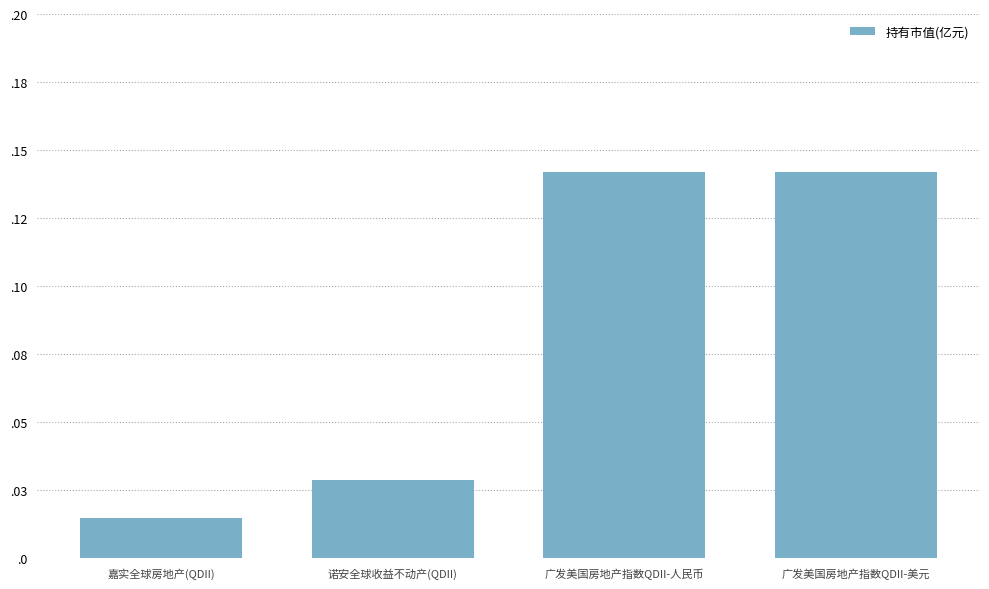

What is the difference between the second highest and minimum values?

0.1